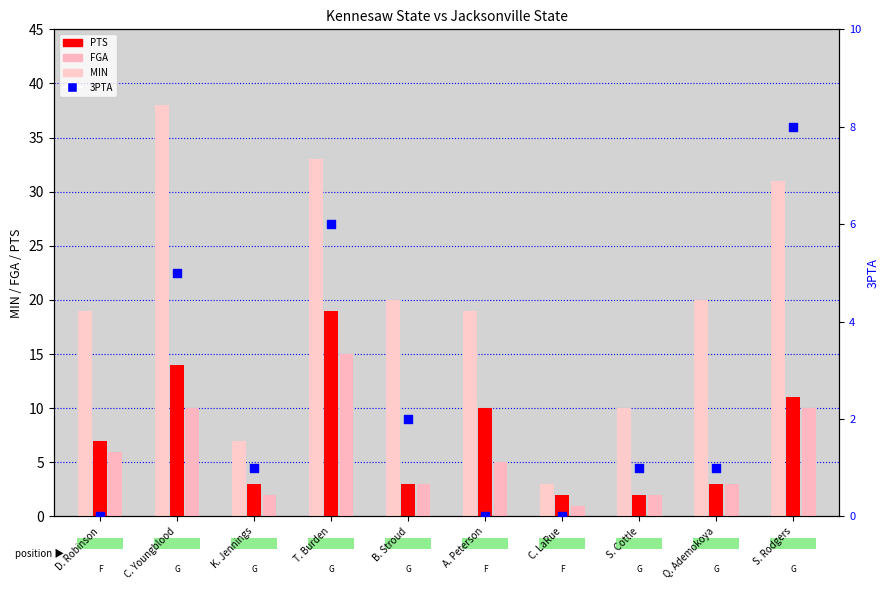

Which series has the widest spread of Y values?

MIN